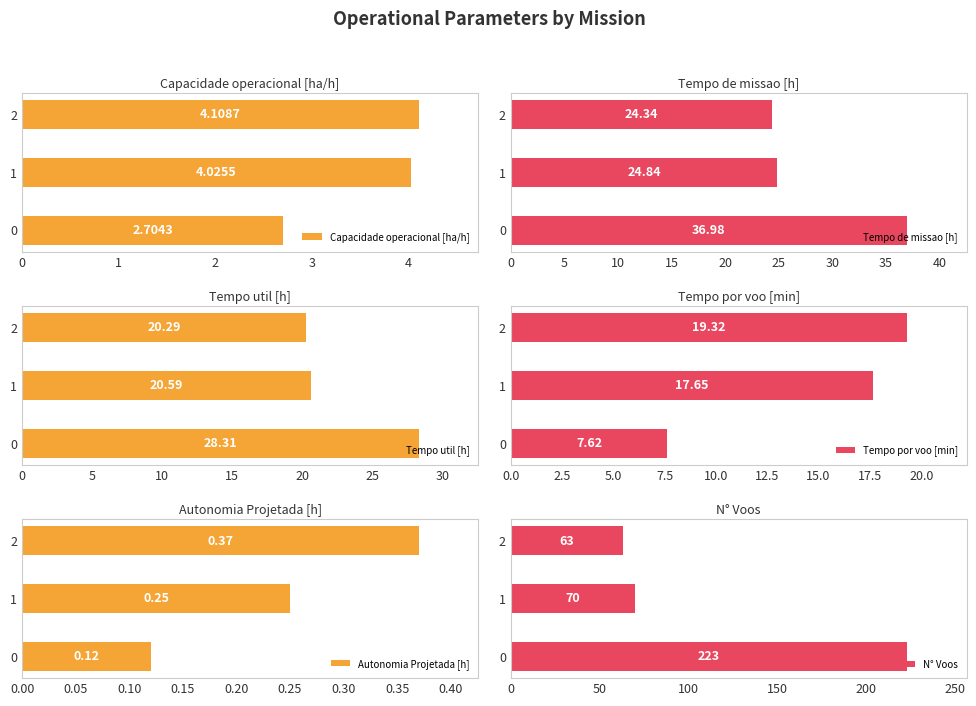

Are the bars horizontal?

Yes